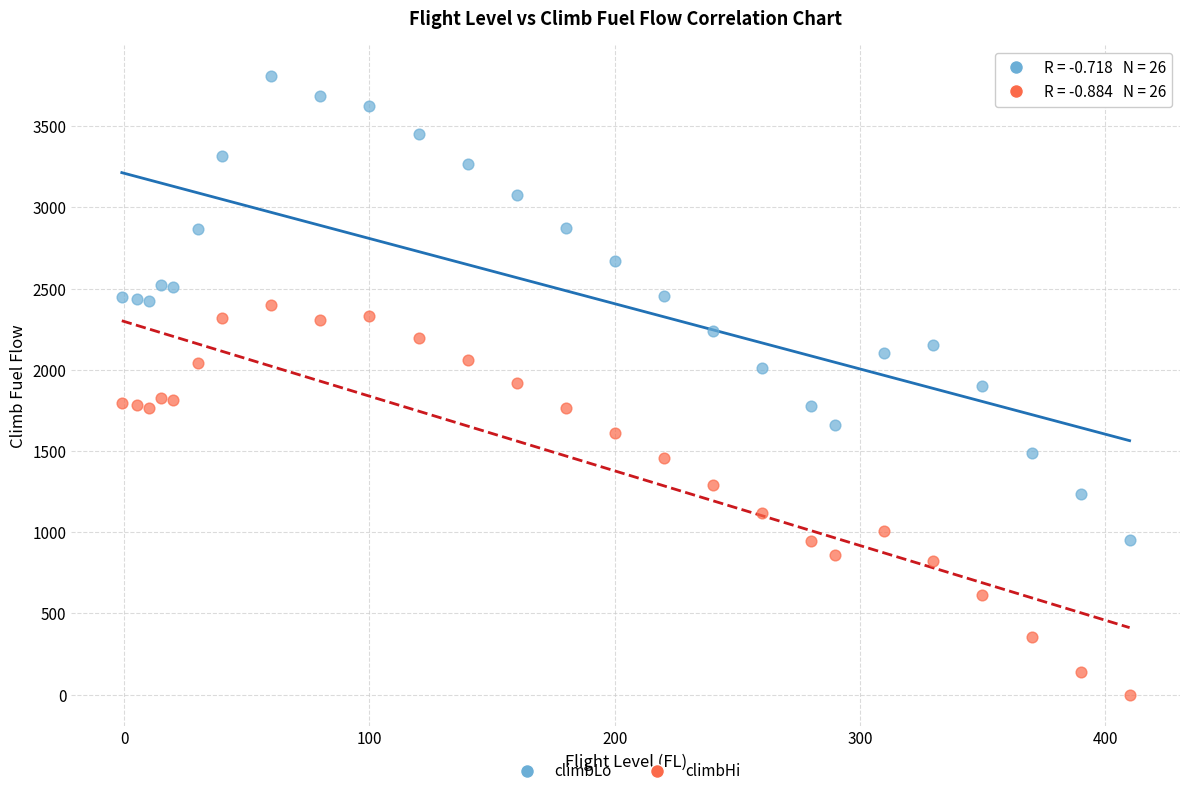

Which series reaches the minimum Y coordinate?

climbHi